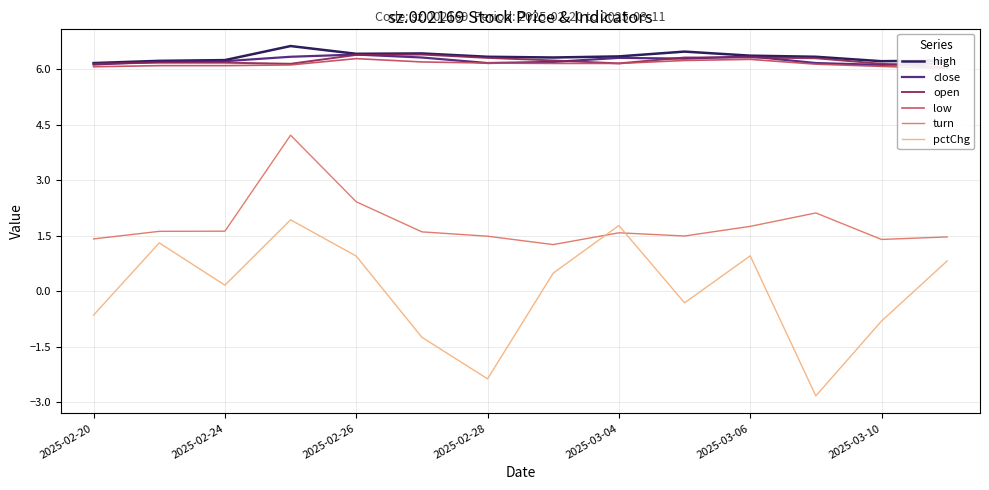

True or false: open and pctChg intersect in this chart.

False